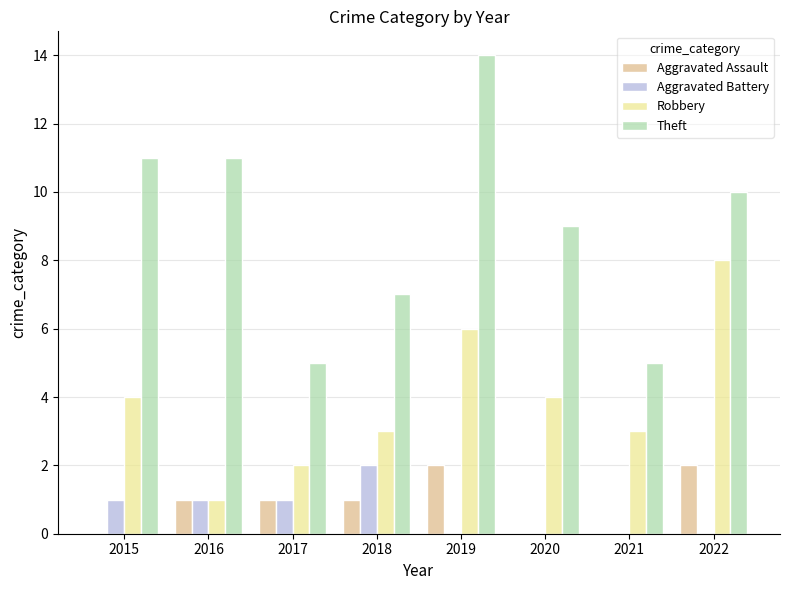

What is the maximum value for Theft?

14